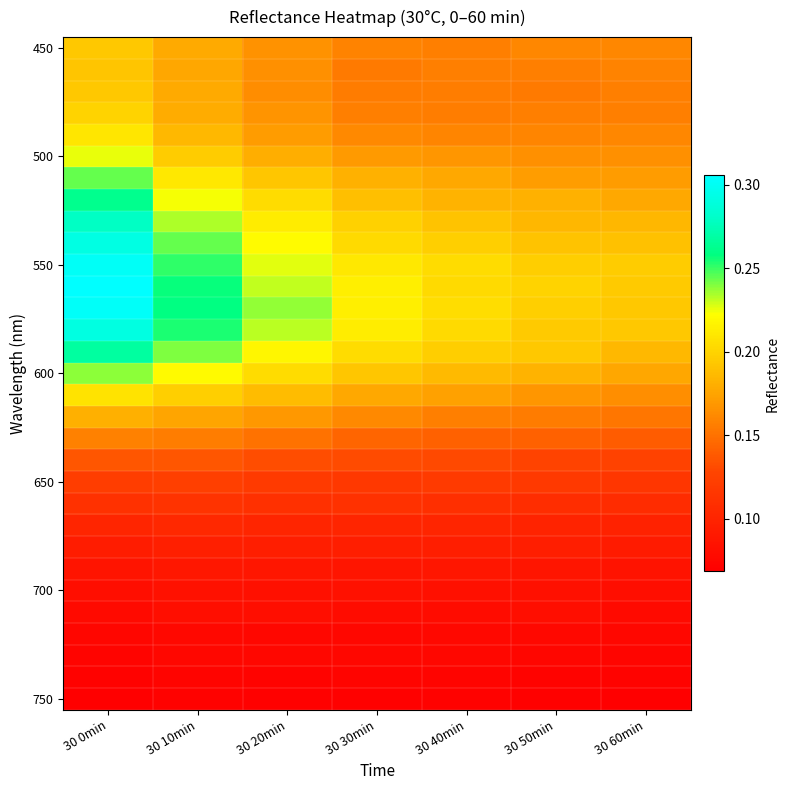

What is the greatest value displayed?

0.3